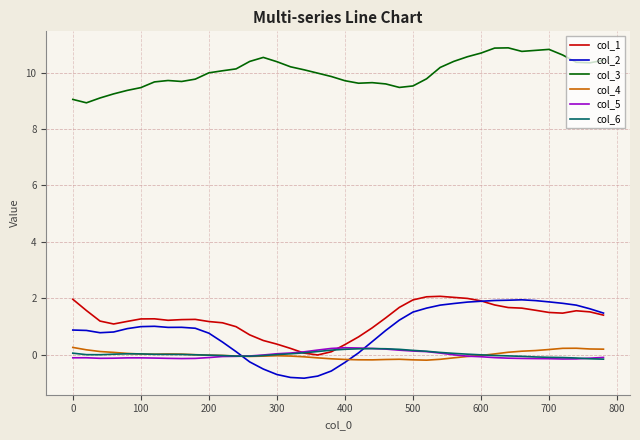

Which series has the largest total across all categories?

col_3